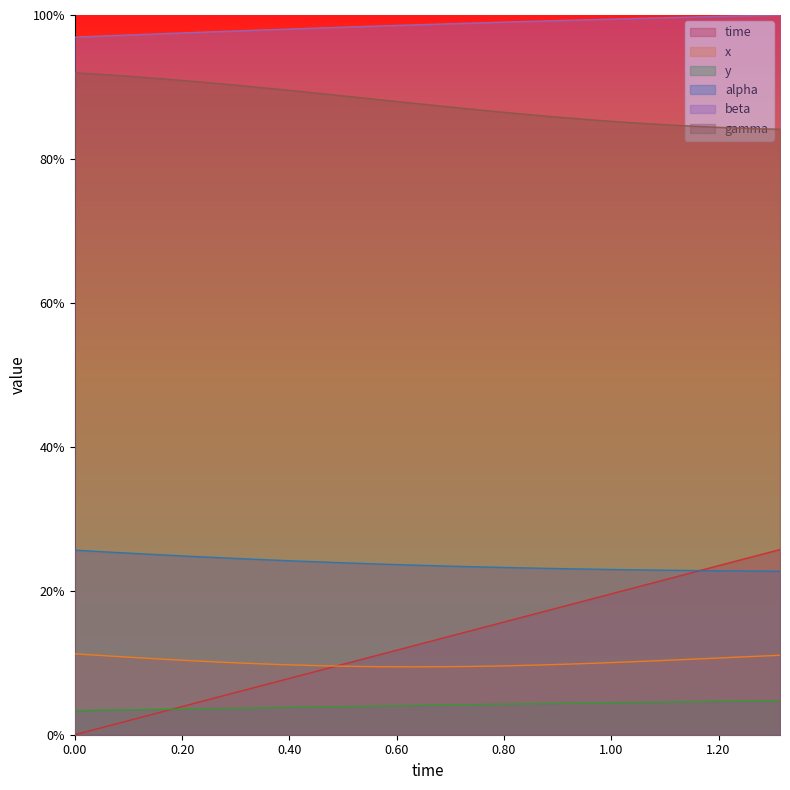

Reading right to left, extract all data points from this chart.

time: 1.3146067415730336=0.3	1.2808988764044944=0.3	1.247191011235955=0.2	1.2134831460674156=0.2	1.1797752808988764=0.2	1.146067415730337=0.2	1.1123595505617978=0.2	1.0786516853932584=0.2	1.044943820224719=0.2	1.0112359550561798=0.2	0.9775280898876404=0.2	0.9438202247191011=0.2	0.9101123595505618=0.2	0.8764044943820224=0.2	0.8426966292134831=0.2	0.8089887640449438=0.2	0.7752808988764045=0.2	0.7415730337078652=0.1	0.7078651685393258=0.1	0.6741573033707865=0.1	0.6404494382022472=0.1	0.6067415730337078=0.1	0.5730337078651685=0.1	0.5393258426966292=0.1	0.5056179775280899=0.1	0.47191011235955055=0.1	0.4382022471910112=0.1	0.4044943820224719=0.1	0.3707865168539326=0.1	0.33707865168539325=0.1	0.3033707865168539=0.1	0.2696629213483146=0.1	0.23595505617977527=0.0	0.20224719101123595=0.0	0.16853932584269662=0.0	0.1348314606741573=0.0	0.10112359550561797=0.0	0.06741573033707865=0.0	0.033707865168539325=0.0	0.0=0.0
x: 1.3146067415730336=0.1	1.2808988764044944=0.1	1.247191011235955=0.1	1.2134831460674156=0.1	1.1797752808988764=0.1	1.146067415730337=0.1	1.1123595505617978=0.1	1.0786516853932584=0.1	1.044943820224719=0.1	1.0112359550561798=0.1	0.9775280898876404=0.1	0.9438202247191011=0.1	0.9101123595505618=0.1	0.8764044943820224=0.1	0.8426966292134831=0.1	0.8089887640449438=0.1	0.7752808988764045=0.1	0.7415730337078652=0.1	0.7078651685393258=0.1	0.6741573033707865=0.1	0.6404494382022472=0.1	0.6067415730337078=0.1	0.5730337078651685=0.1	0.5393258426966292=0.1	0.5056179775280899=0.1	0.47191011235955055=0.1	0.4382022471910112=0.1	0.4044943820224719=0.1	0.3707865168539326=0.1	0.33707865168539325=0.1	0.3033707865168539=0.1	0.2696629213483146=0.1	0.23595505617977527=0.1	0.20224719101123595=0.1	0.16853932584269662=0.1	0.1348314606741573=0.1	0.10112359550561797=0.1	0.06741573033707865=0.1	0.033707865168539325=0.1	0.0=0.1
y: 1.3146067415730336=0.0	1.2808988764044944=0.0	1.247191011235955=0.0	1.2134831460674156=0.0	1.1797752808988764=0.0	1.146067415730337=0.0	1.1123595505617978=0.0	1.0786516853932584=0.0	1.044943820224719=0.0	1.0112359550561798=0.0	0.9775280898876404=0.0	0.9438202247191011=0.0	0.9101123595505618=0.0	0.8764044943820224=0.0	0.8426966292134831=0.0	0.8089887640449438=0.0	0.7752808988764045=0.0	0.7415730337078652=0.0	0.7078651685393258=0.0	0.6741573033707865=0.0	0.6404494382022472=0.0	0.6067415730337078=0.0	0.5730337078651685=0.0	0.5393258426966292=0.0	0.5056179775280899=0.0	0.47191011235955055=0.0	0.4382022471910112=0.0	0.4044943820224719=0.0	0.3707865168539326=0.0	0.33707865168539325=0.0	0.3033707865168539=0.0	0.2696629213483146=0.0	0.23595505617977527=0.0	0.20224719101123595=0.0	0.16853932584269662=0.0	0.1348314606741573=0.0	0.10112359550561797=0.0	0.06741573033707865=0.0	0.033707865168539325=0.0	0.0=0.0
alpha: 1.3146067415730336=0.2	1.2808988764044944=0.2	1.247191011235955=0.2	1.2134831460674156=0.2	1.1797752808988764=0.2	1.146067415730337=0.2	1.1123595505617978=0.2	1.0786516853932584=0.2	1.044943820224719=0.2	1.0112359550561798=0.2	0.9775280898876404=0.2	0.9438202247191011=0.2	0.9101123595505618=0.2	0.8764044943820224=0.2	0.8426966292134831=0.2	0.8089887640449438=0.2	0.7752808988764045=0.2	0.7415730337078652=0.2	0.7078651685393258=0.2	0.6741573033707865=0.2	0.6404494382022472=0.2	0.6067415730337078=0.2	0.5730337078651685=0.2	0.5393258426966292=0.2	0.5056179775280899=0.2	0.47191011235955055=0.2	0.4382022471910112=0.2	0.4044943820224719=0.2	0.3707865168539326=0.2	0.33707865168539325=0.2	0.3033707865168539=0.2	0.2696629213483146=0.2	0.23595505617977527=0.2	0.20224719101123595=0.2	0.16853932584269662=0.2	0.1348314606741573=0.3	0.10112359550561797=0.3	0.06741573033707865=0.3	0.033707865168539325=0.3	0.0=0.3
beta: 1.3146067415730336=1.0	1.2808988764044944=1.0	1.247191011235955=1.0	1.2134831460674156=1.0	1.1797752808988764=1.0	1.146067415730337=1.0	1.1123595505617978=1.0	1.0786516853932584=1.0	1.044943820224719=1.0	1.0112359550561798=1.0	0.9775280898876404=1.0	0.9438202247191011=1.0	0.9101123595505618=1.0	0.8764044943820224=1.0	0.8426966292134831=1.0	0.8089887640449438=1.0	0.7752808988764045=1.0	0.7415730337078652=1.0	0.7078651685393258=1.0	0.6741573033707865=1.0	0.6404494382022472=1.0	0.6067415730337078=1.0	0.5730337078651685=1.0	0.5393258426966292=1.0	0.5056179775280899=1.0	0.47191011235955055=1.0	0.4382022471910112=1.0	0.4044943820224719=1.0	0.3707865168539326=1.0	0.33707865168539325=1.0	0.3033707865168539=1.0	0.2696629213483146=1.0	0.23595505617977527=1.0	0.20224719101123595=1.0	0.16853932584269662=1.0	0.1348314606741573=1.0	0.10112359550561797=1.0	0.06741573033707865=1.0	0.033707865168539325=1.0	0.0=1.0
gamma: 1.3146067415730336=0.8	1.2808988764044944=0.8	1.247191011235955=0.8	1.2134831460674156=0.8	1.1797752808988764=0.8	1.146067415730337=0.8	1.1123595505617978=0.8	1.0786516853932584=0.8	1.044943820224719=0.9	1.0112359550561798=0.9	0.9775280898876404=0.9	0.9438202247191011=0.9	0.9101123595505618=0.9	0.8764044943820224=0.9	0.8426966292134831=0.9	0.8089887640449438=0.9	0.7752808988764045=0.9	0.7415730337078652=0.9	0.7078651685393258=0.9	0.6741573033707865=0.9	0.6404494382022472=0.9	0.6067415730337078=0.9	0.5730337078651685=0.9	0.5393258426966292=0.9	0.5056179775280899=0.9	0.47191011235955055=0.9	0.4382022471910112=0.9	0.4044943820224719=0.9	0.3707865168539326=0.9	0.33707865168539325=0.9	0.3033707865168539=0.9	0.2696629213483146=0.9	0.23595505617977527=0.9	0.20224719101123595=0.9	0.16853932584269662=0.9	0.1348314606741573=0.9	0.10112359550561797=0.9	0.06741573033707865=0.9	0.033707865168539325=0.9	0.0=0.9